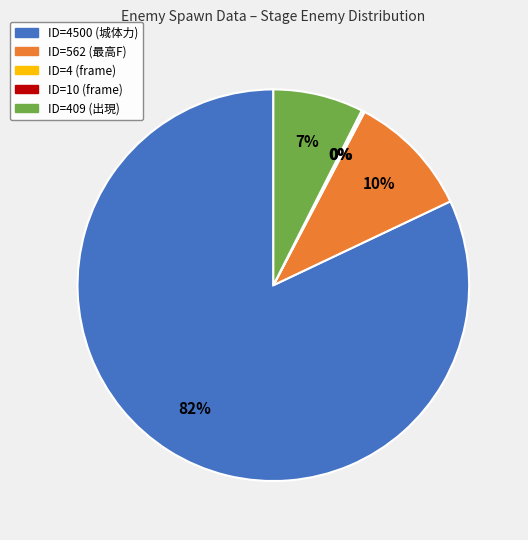

Does any single category account for the majority?

Yes